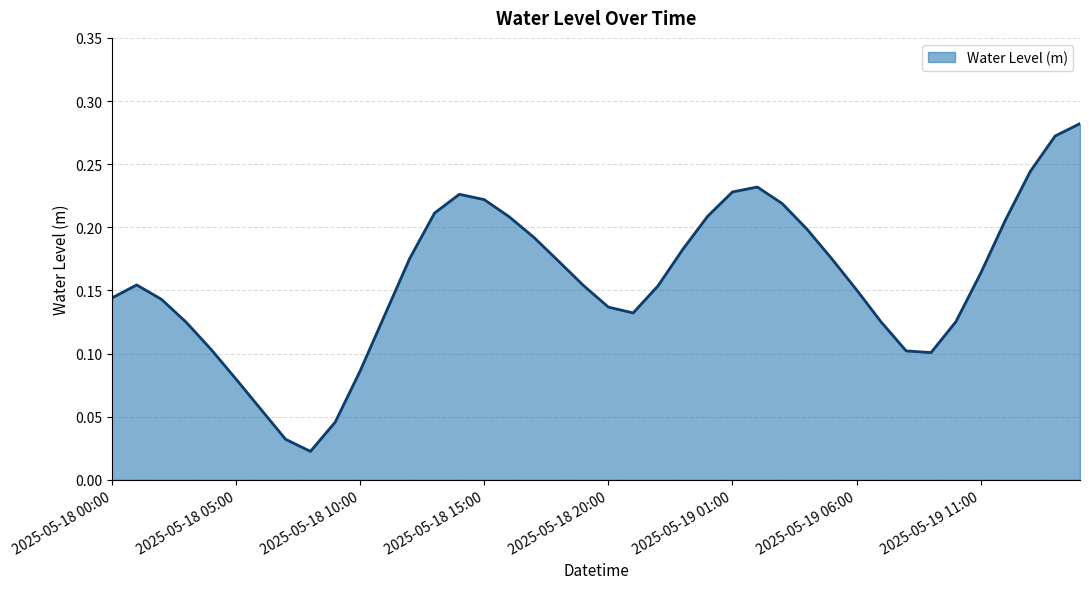

What is the sum of the values at 2025-05-18 17:00 and 2025-05-19 08:00?

0.3